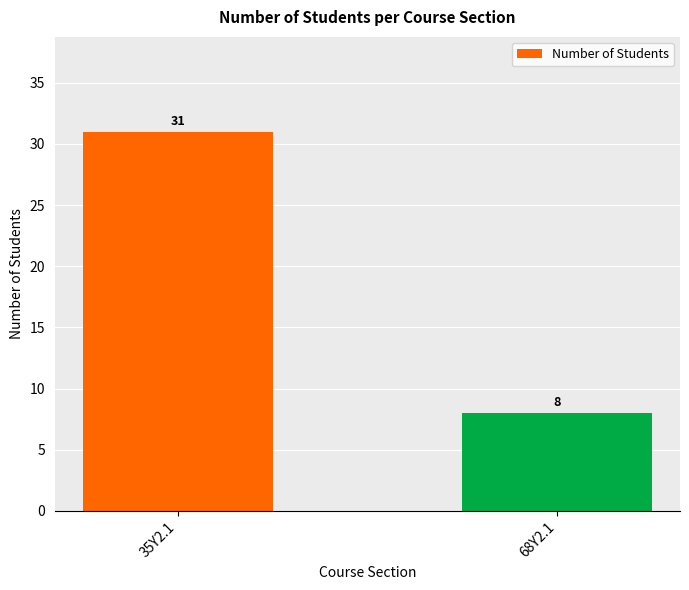

At which label is the value closest to 19?

68Y2.1